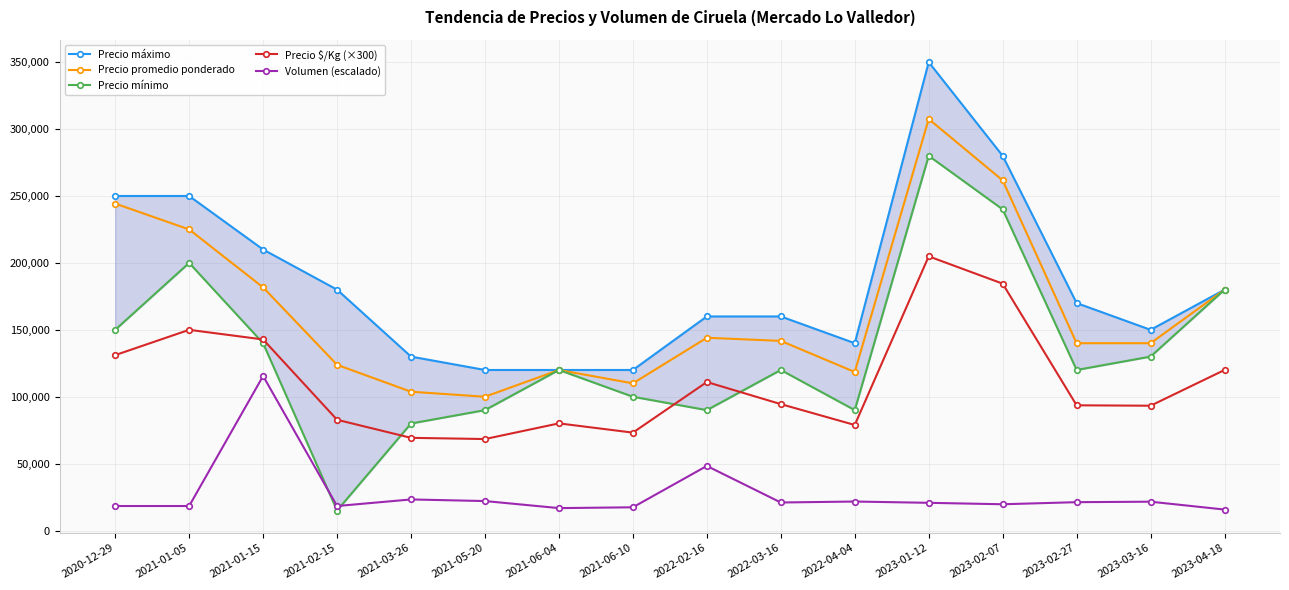

Is this an area chart (filled region under the line)?

No